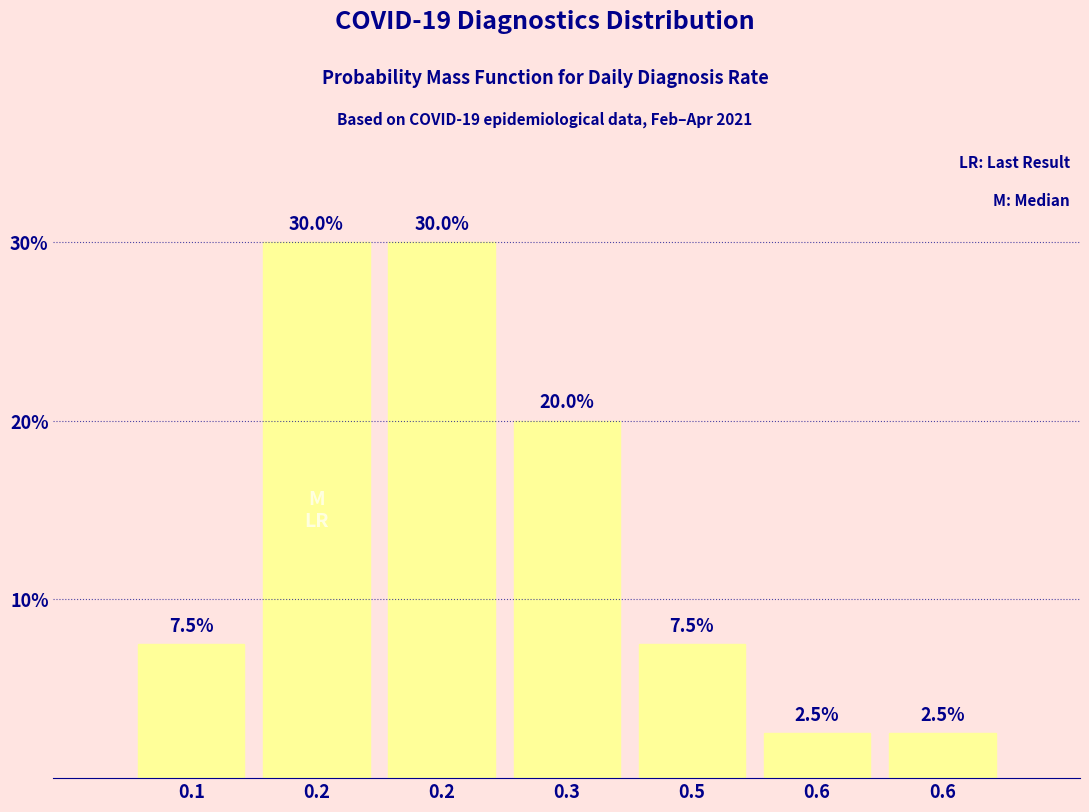

How many values are below 7?

2